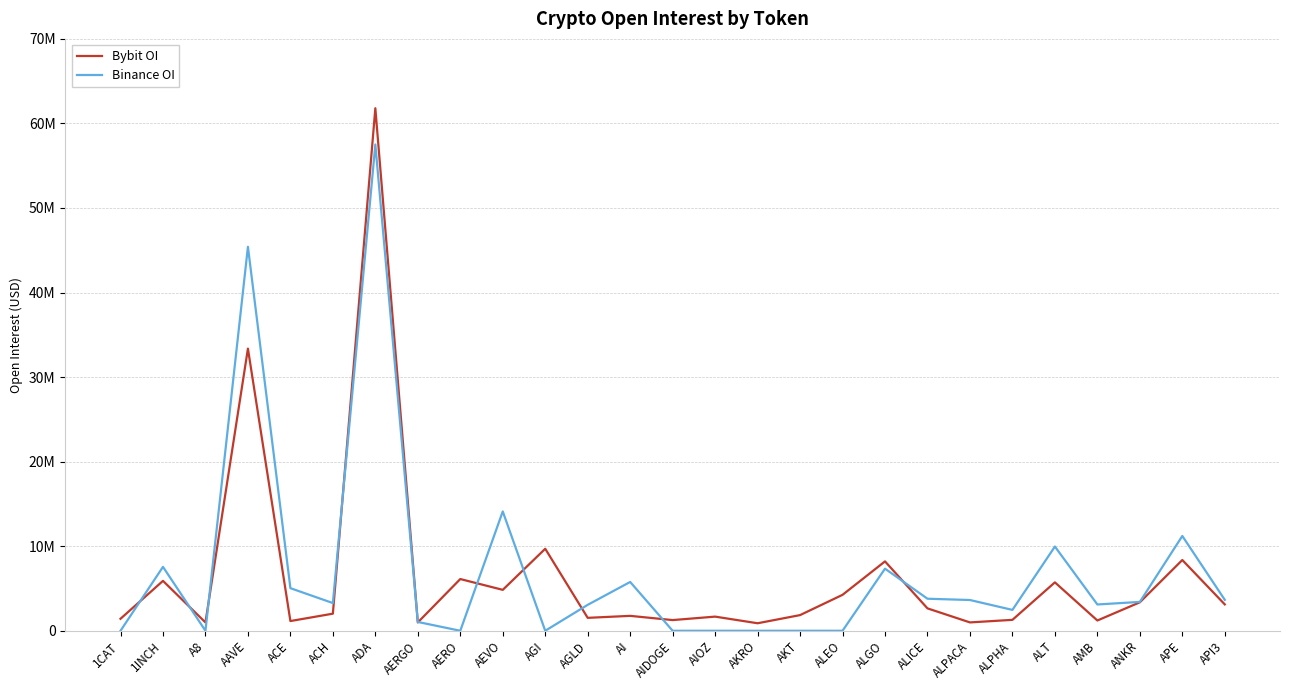

Is this an area chart (filled region under the line)?

No